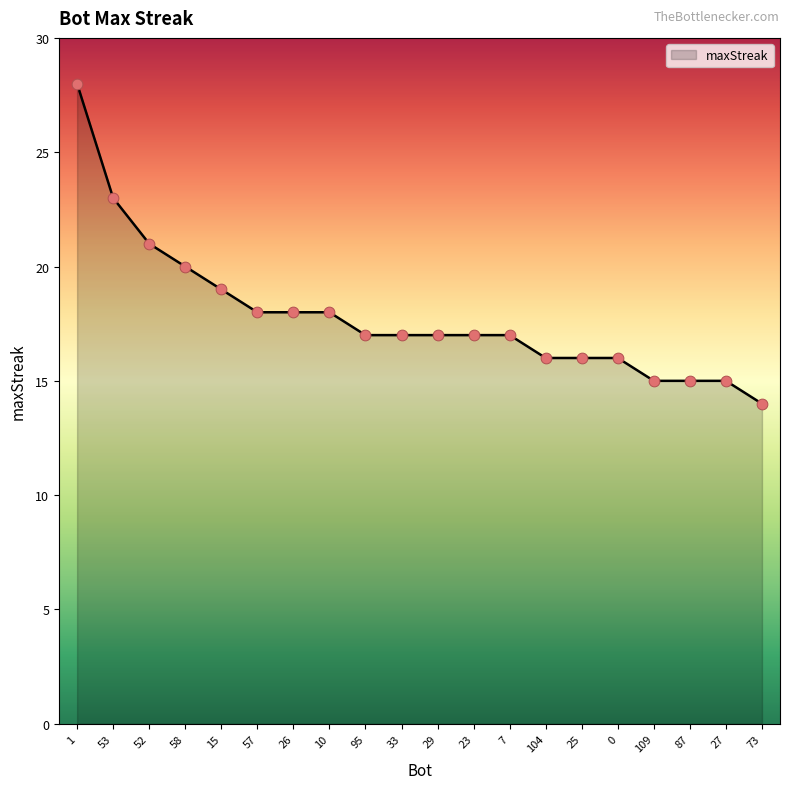

What is the change in value from 15 to 27?

-4